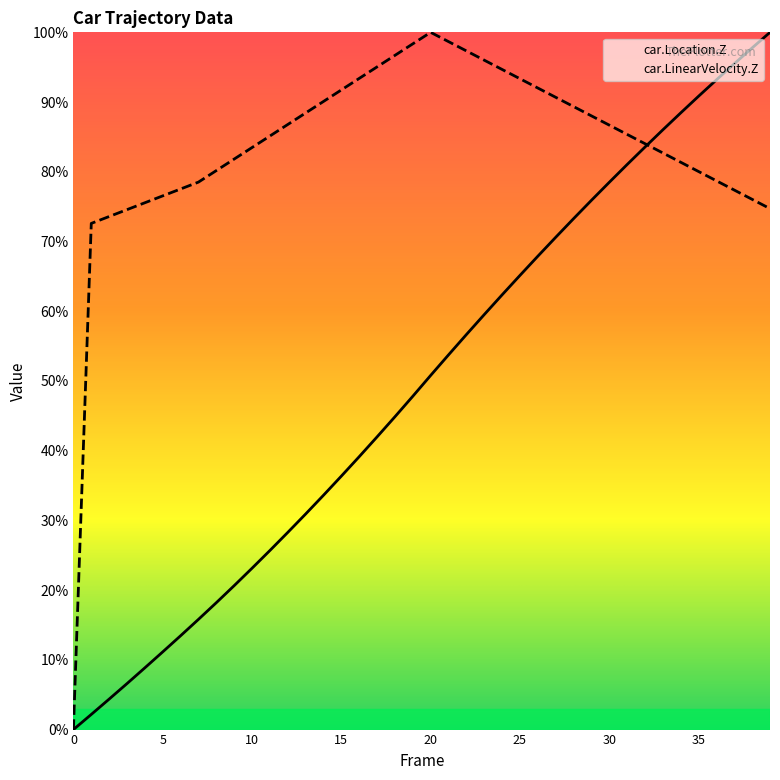

Which series has the largest total across all categories?

car.LinearVelocity.Z